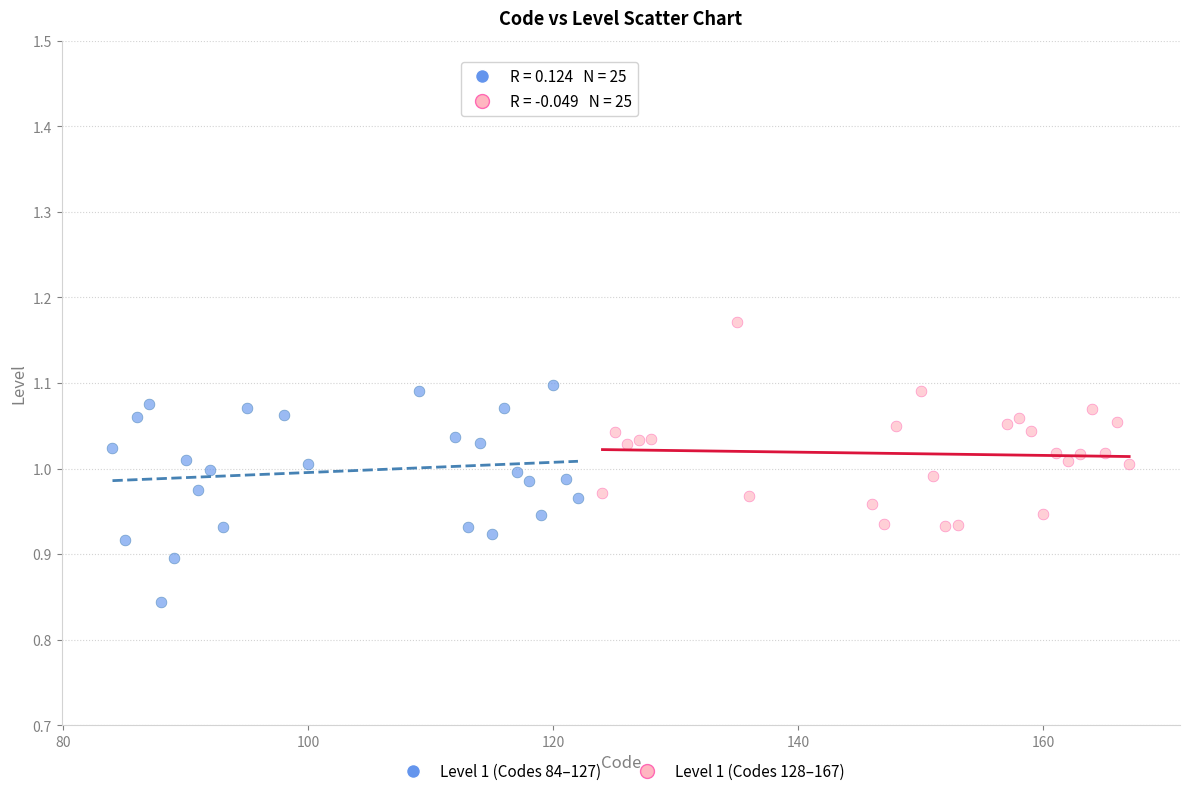

Which series reaches the maximum Y coordinate?

Level 1 (Codes 128–167)